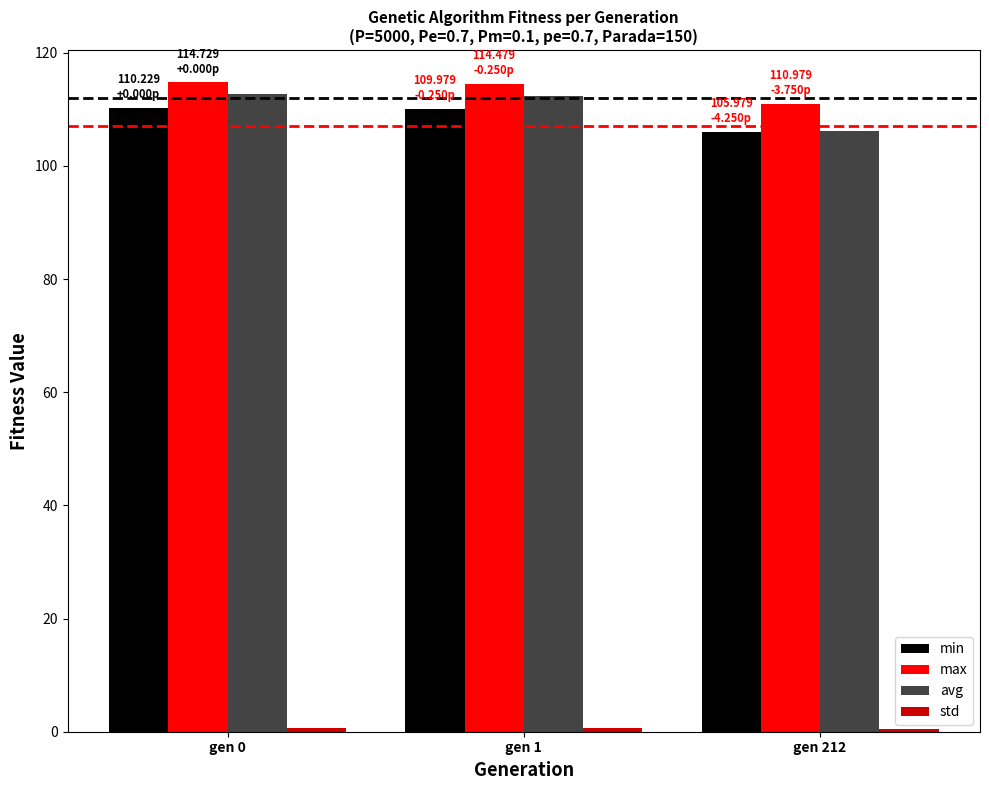

What is the lowest value of the avg series?

106.1